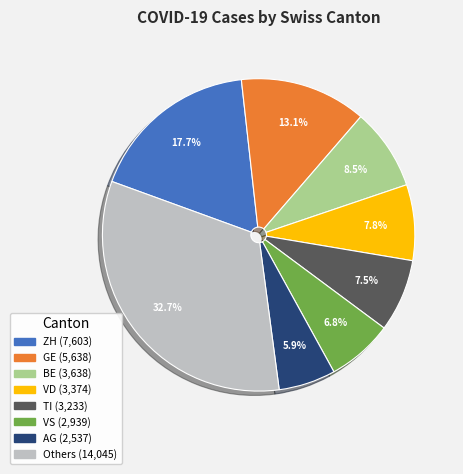

Does any single category account for the majority?

No